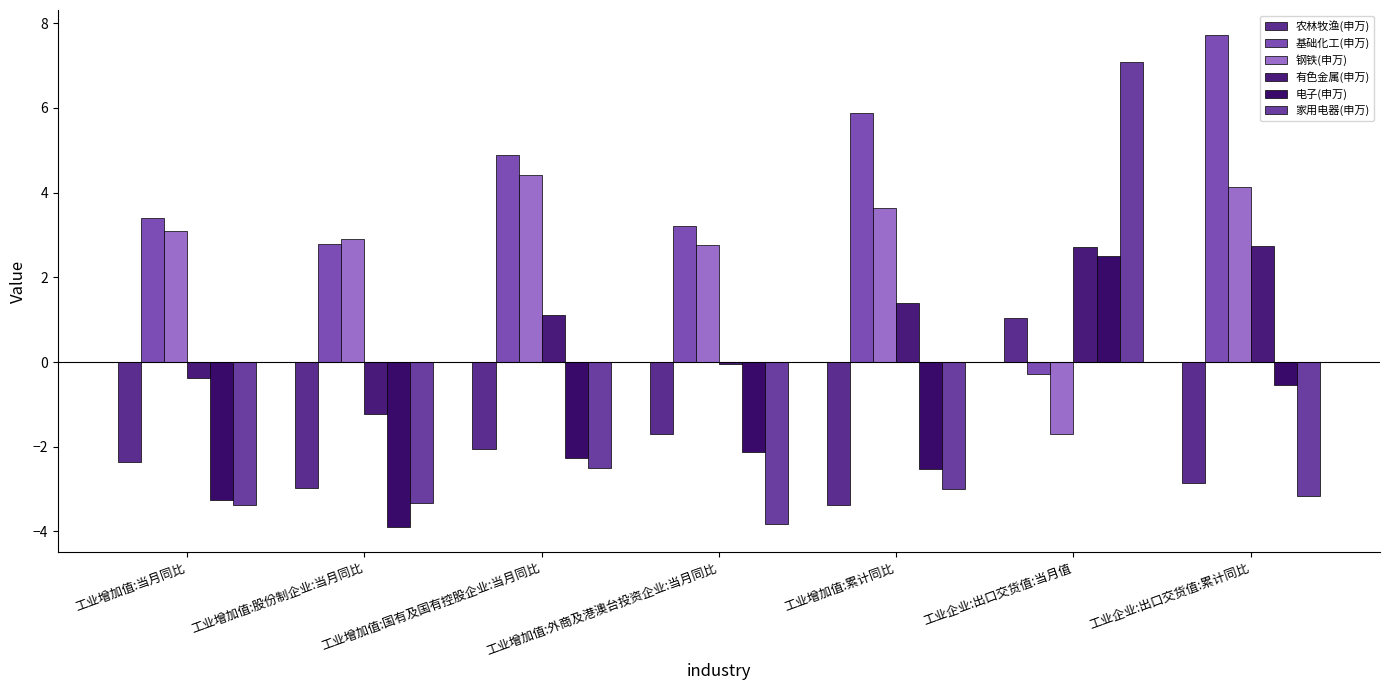

Does the chart contain stacked bars?

No